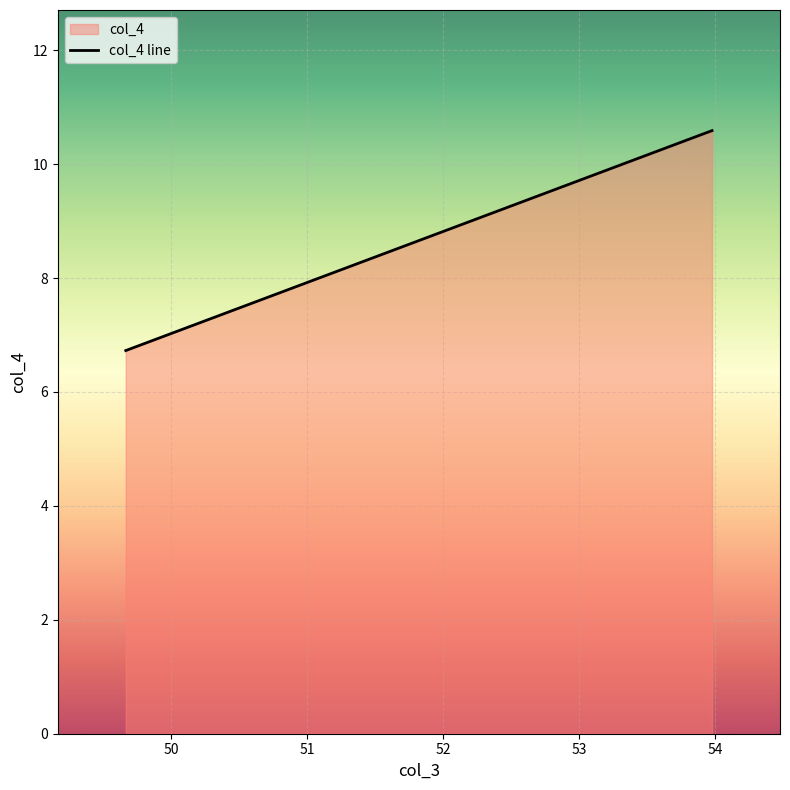

How many data points are above 10?

2